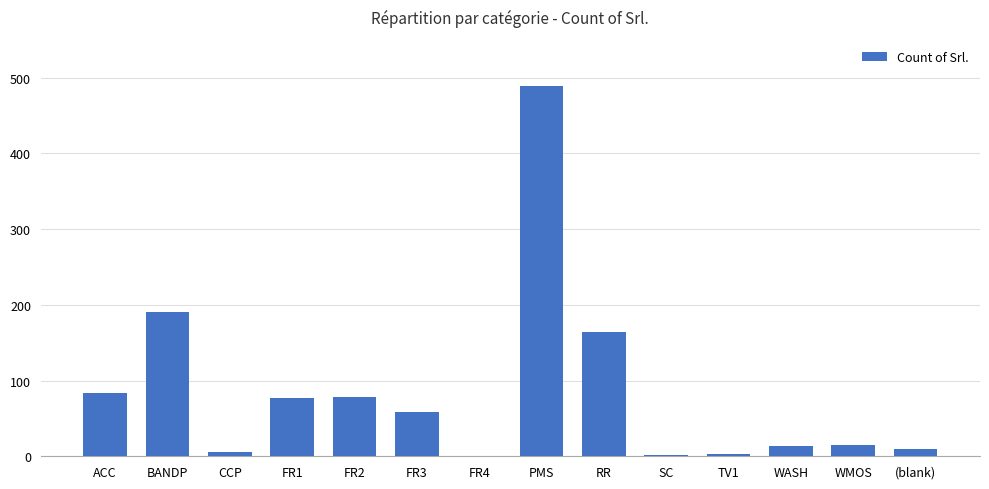

What value does the data have at PMS, to the nearest 5?

490